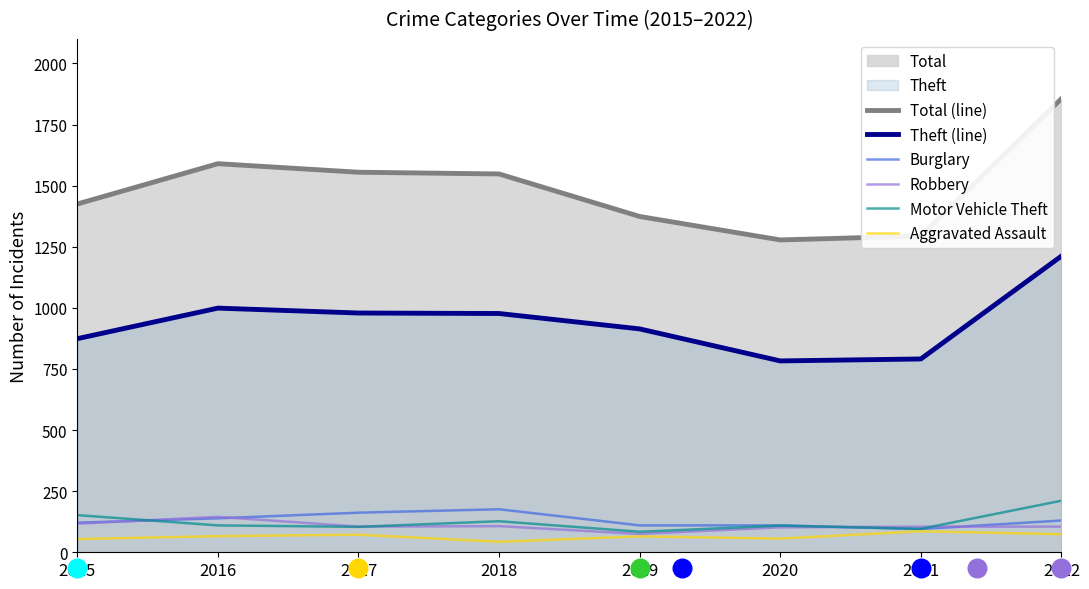

Which series has the largest Y range (max minus min)?

Total (line)